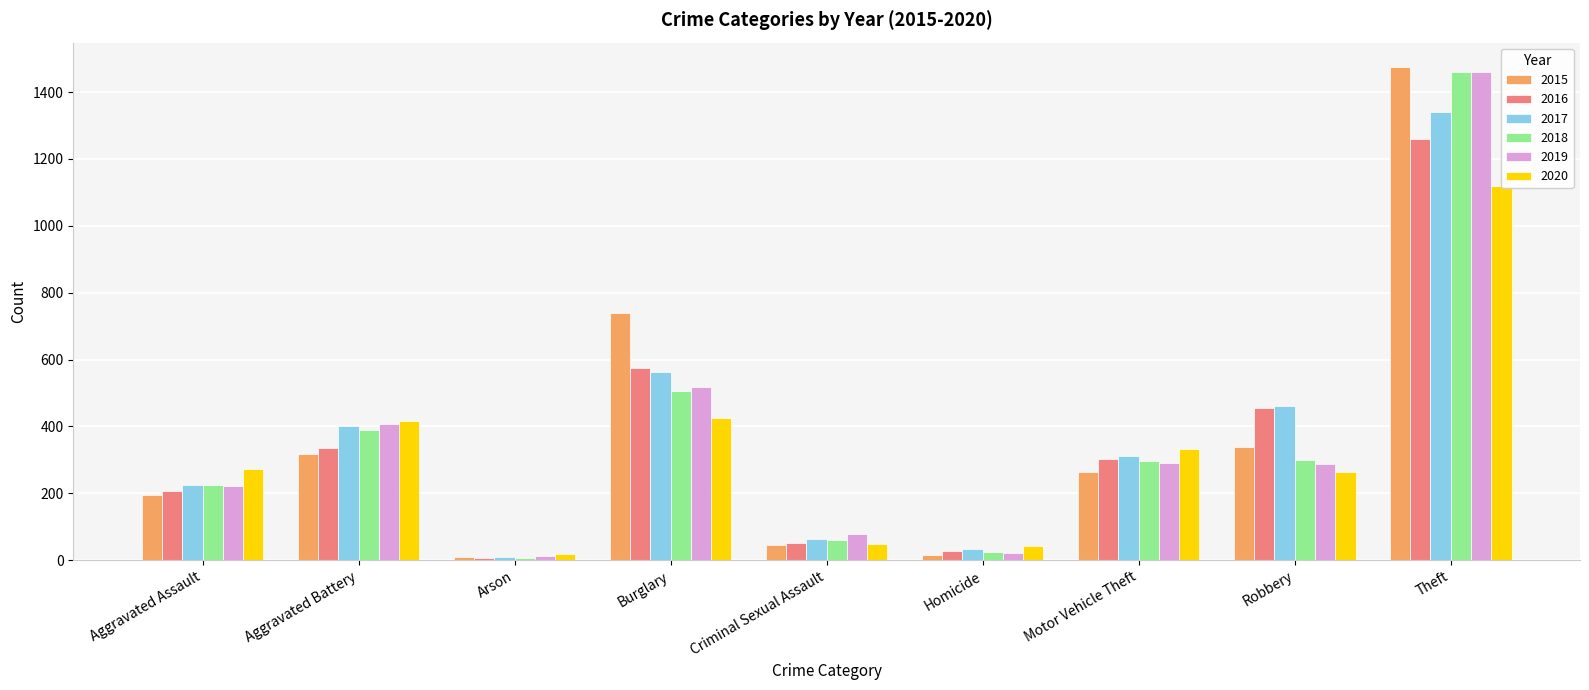

What is the difference between the maximum and minimum values in the 2019 series?

1447